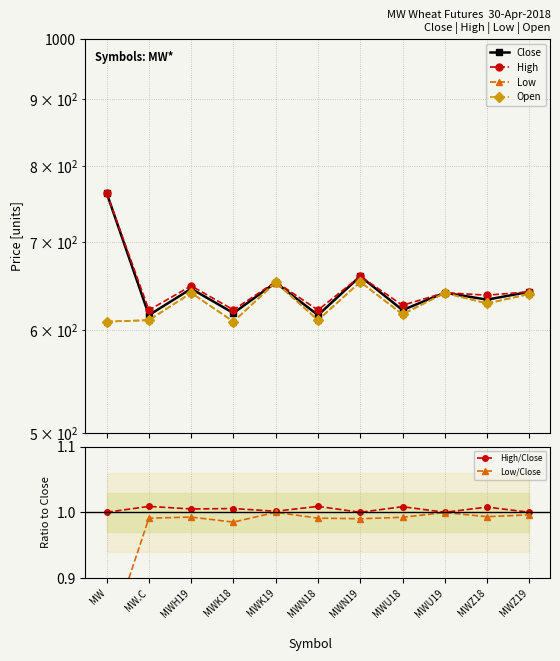

How many interior local valleys does the Low series have?

4